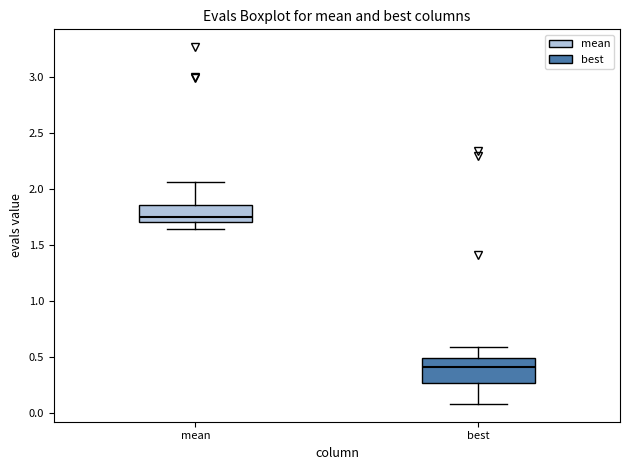

Which box is the tallest, from its lower edge to its upper edge?

best